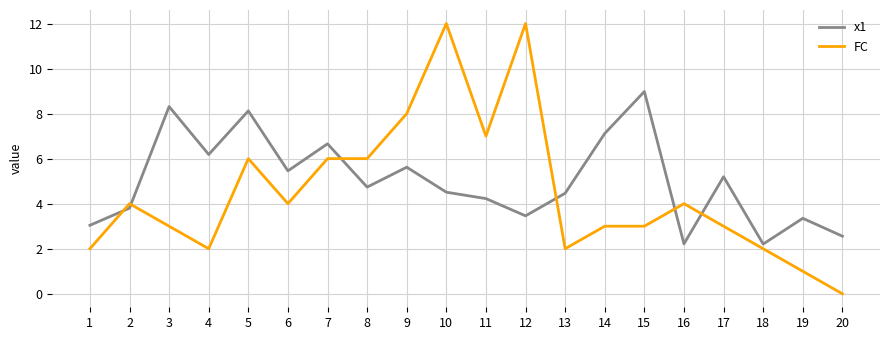

What is the average value of the FC series?

4.5